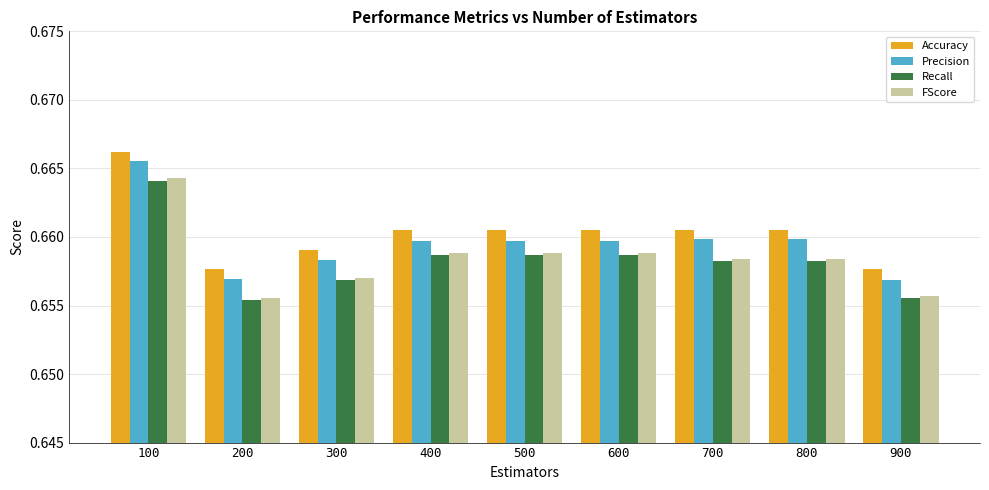

What is the sum of all Recall values?

5.9